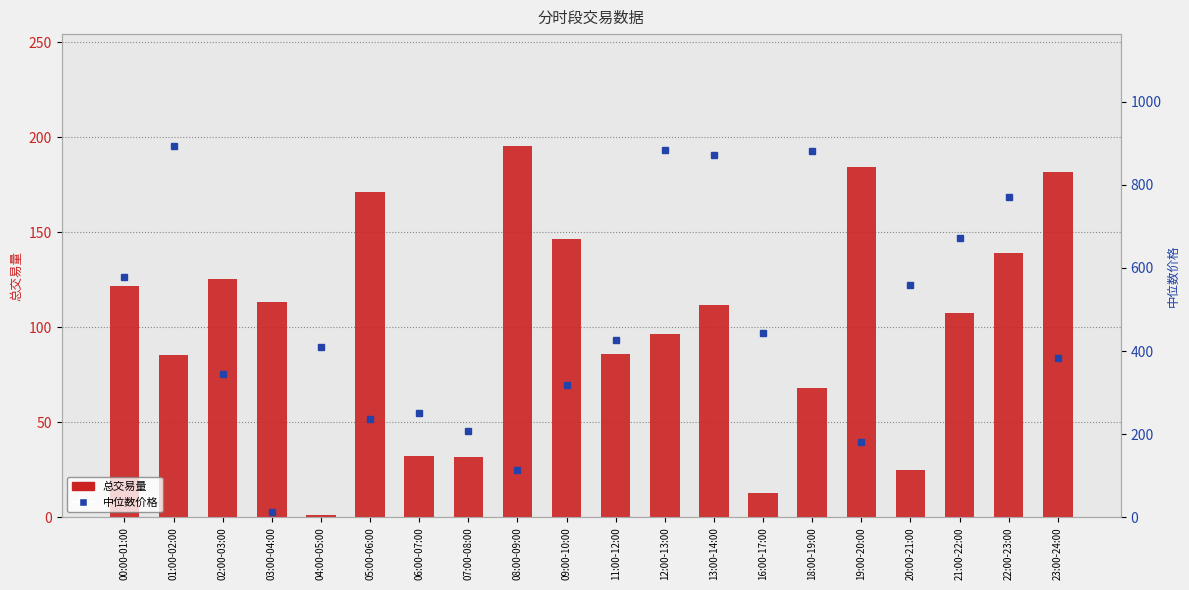

List the labels in order of 总交易量 value, smallest first.

04:00-05:00, 16:00-17:00, 20:00-21:00, 07:00-08:00, 06:00-07:00, 18:00-19:00, 01:00-02:00, 11:00-12:00, 12:00-13:00, 21:00-22:00, 13:00-14:00, 03:00-04:00, 00:00-01:00, 02:00-03:00, 22:00-23:00, 09:00-10:00, 05:00-06:00, 23:00-24:00, 19:00-20:00, 08:00-09:00